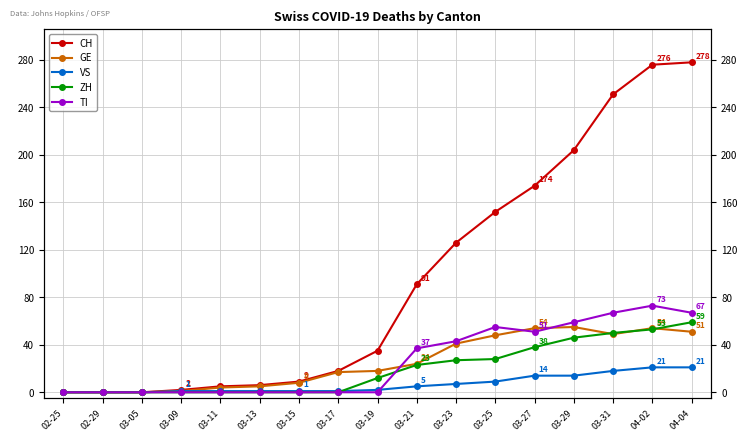

What is the total value across all series at 03-19?

67